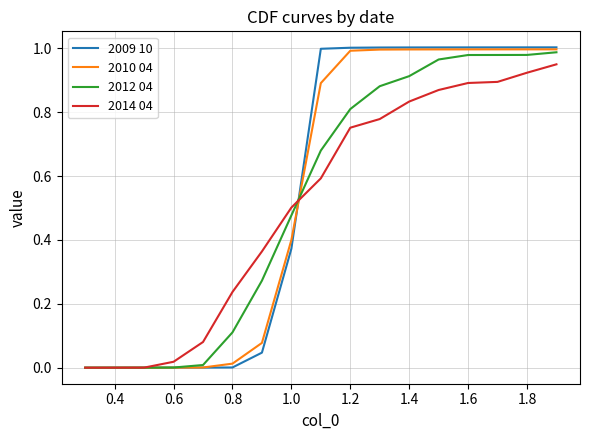

True or false: 2012 04 and 2014 04 cross at least once.

True